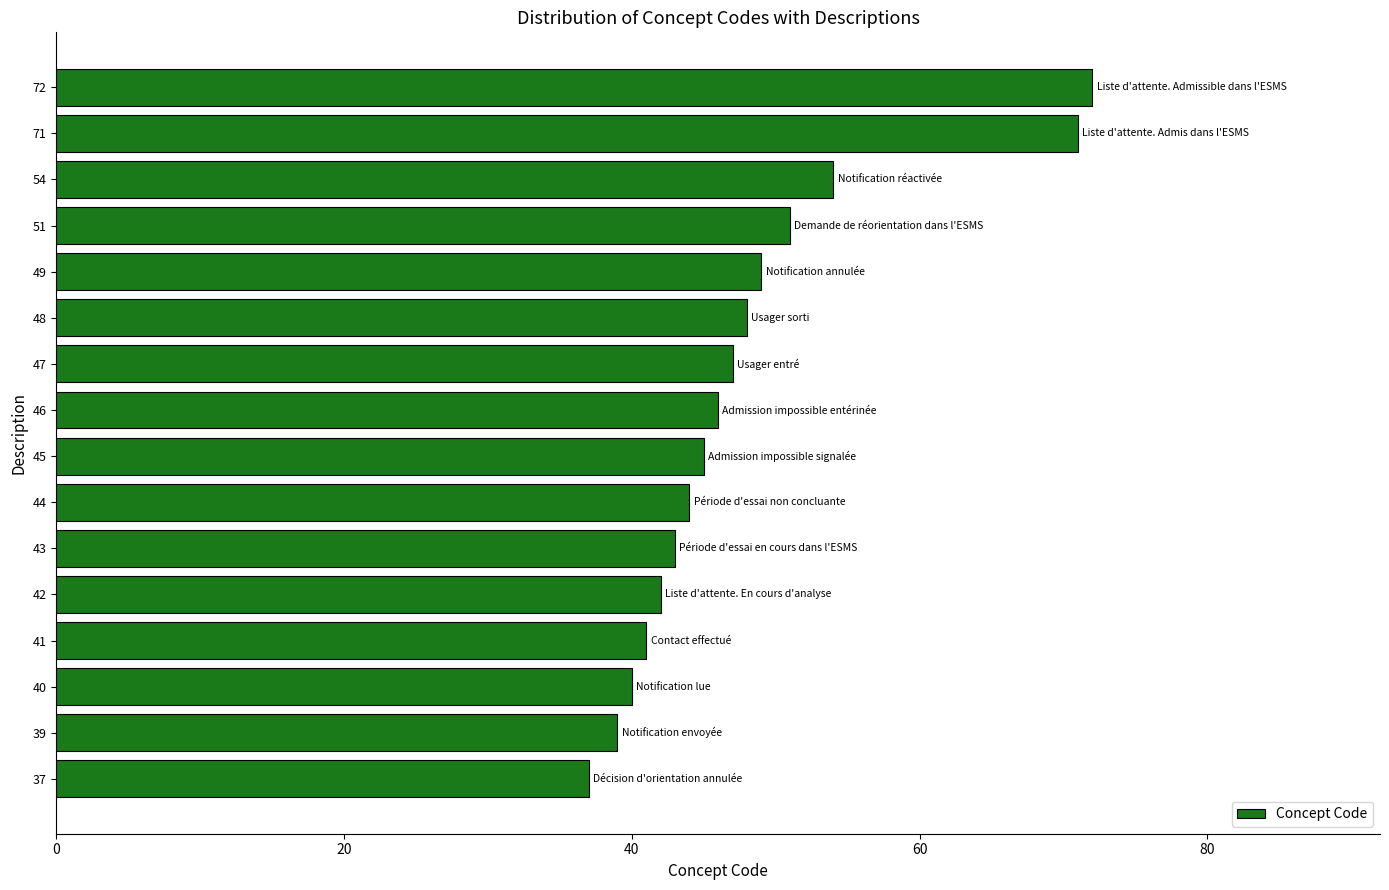

Are the bars horizontal?

Yes